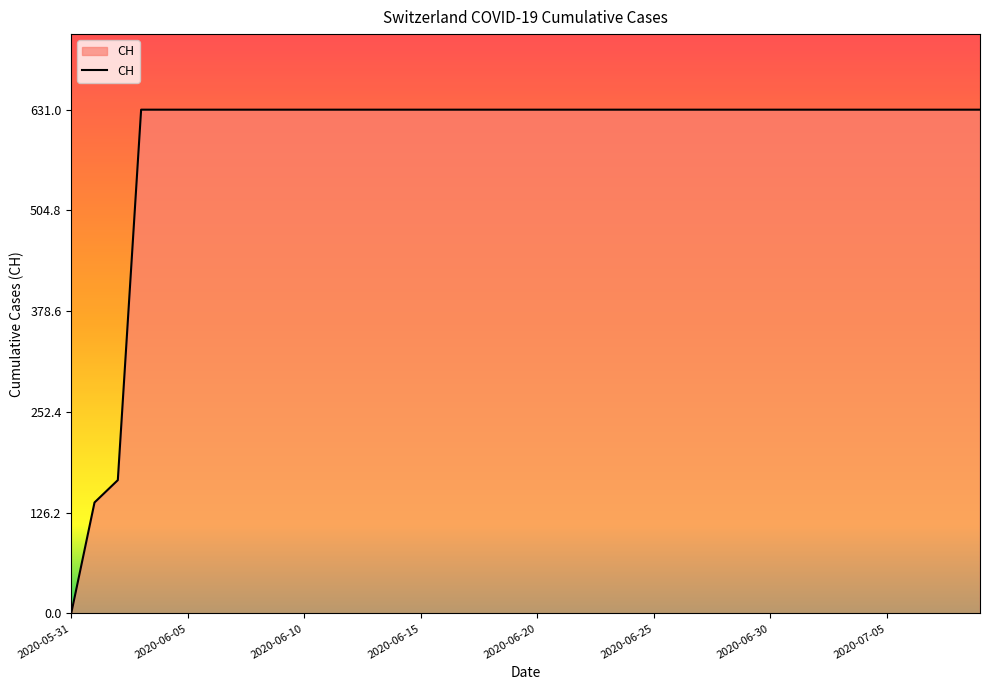

What is the difference between the maximum and minimum values?

631